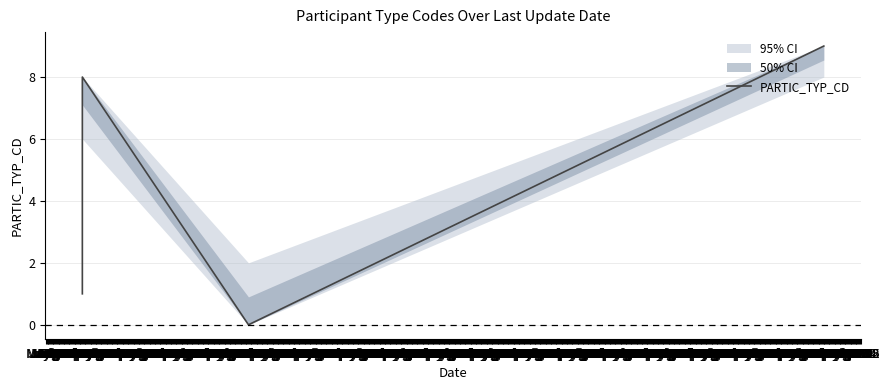

What is the difference between the maximum and minimum values?

9